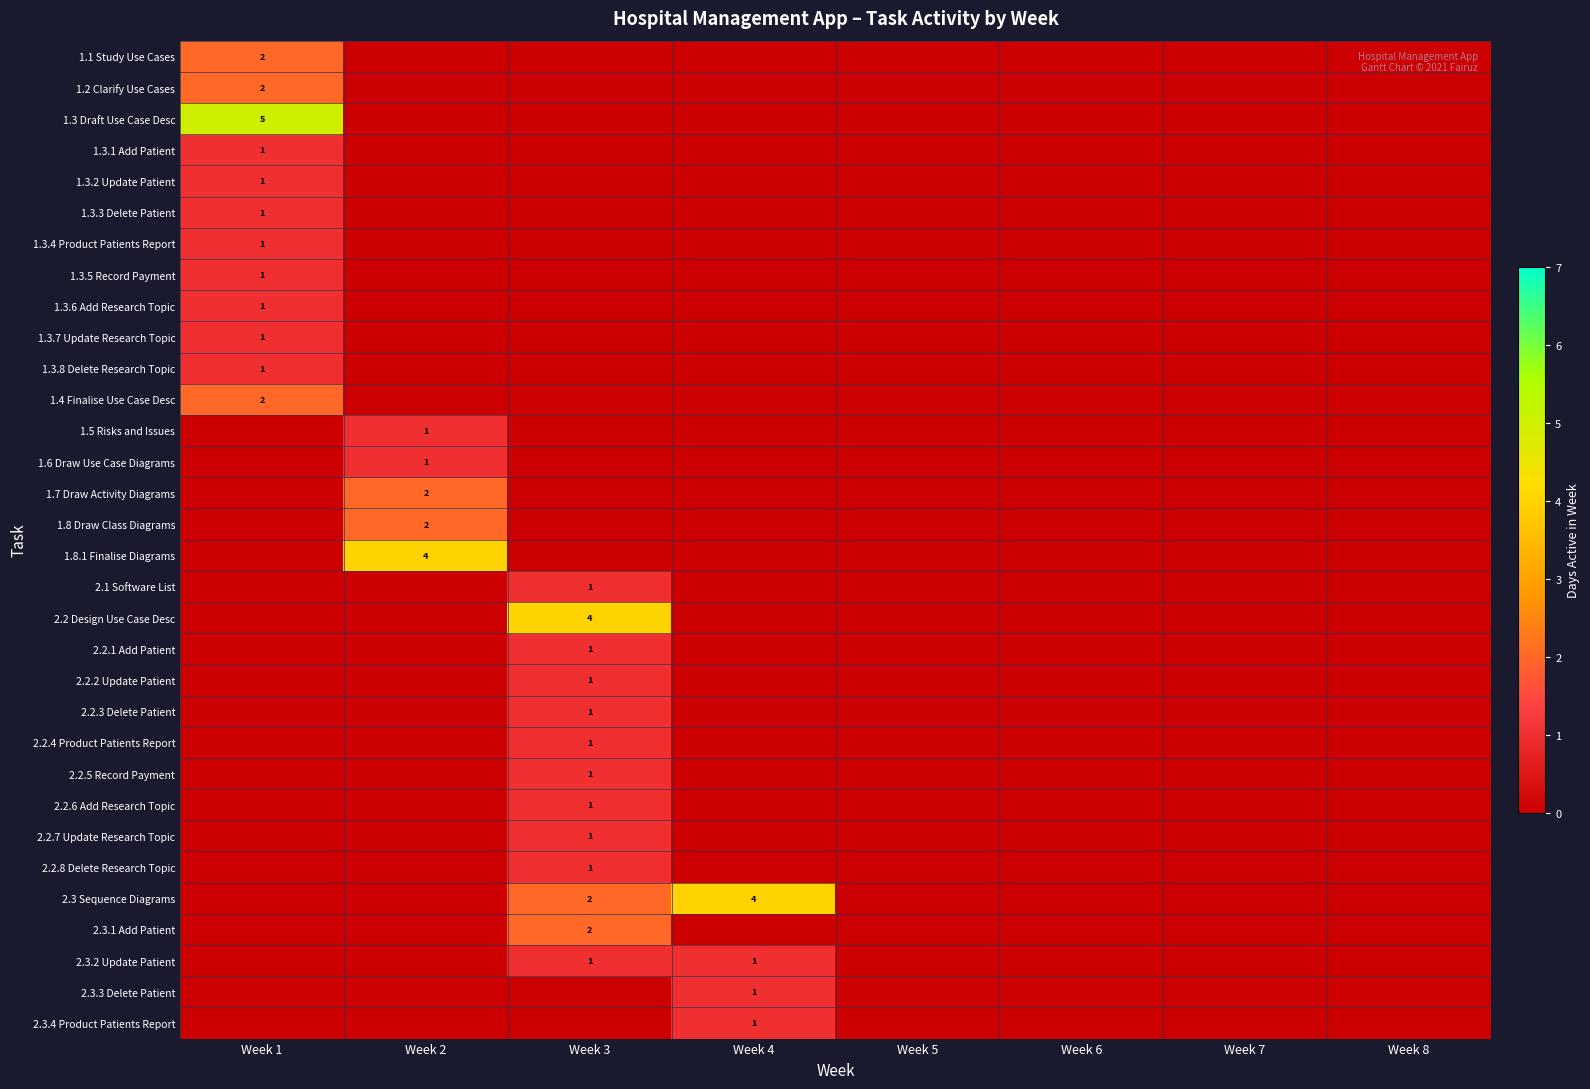

What is the sum of all 2.2.2 Update Patient values?

1